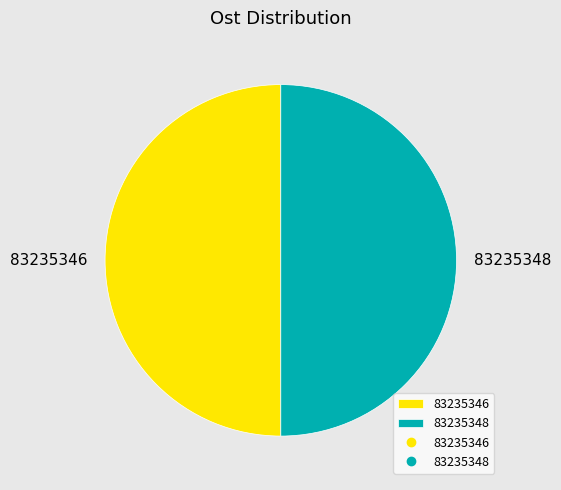

The 83235346 slice represents 37% of the pie. True or false?

False